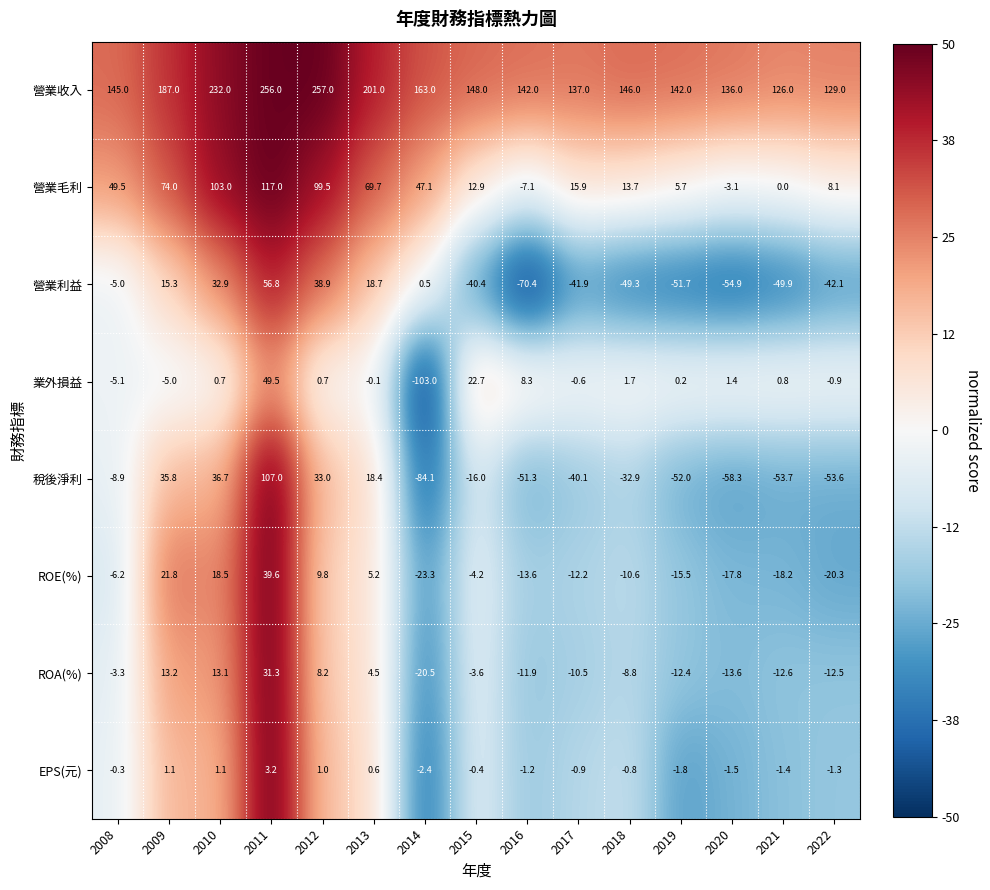

Is it true that 業外損益 equals 0.2 at 2019?

True